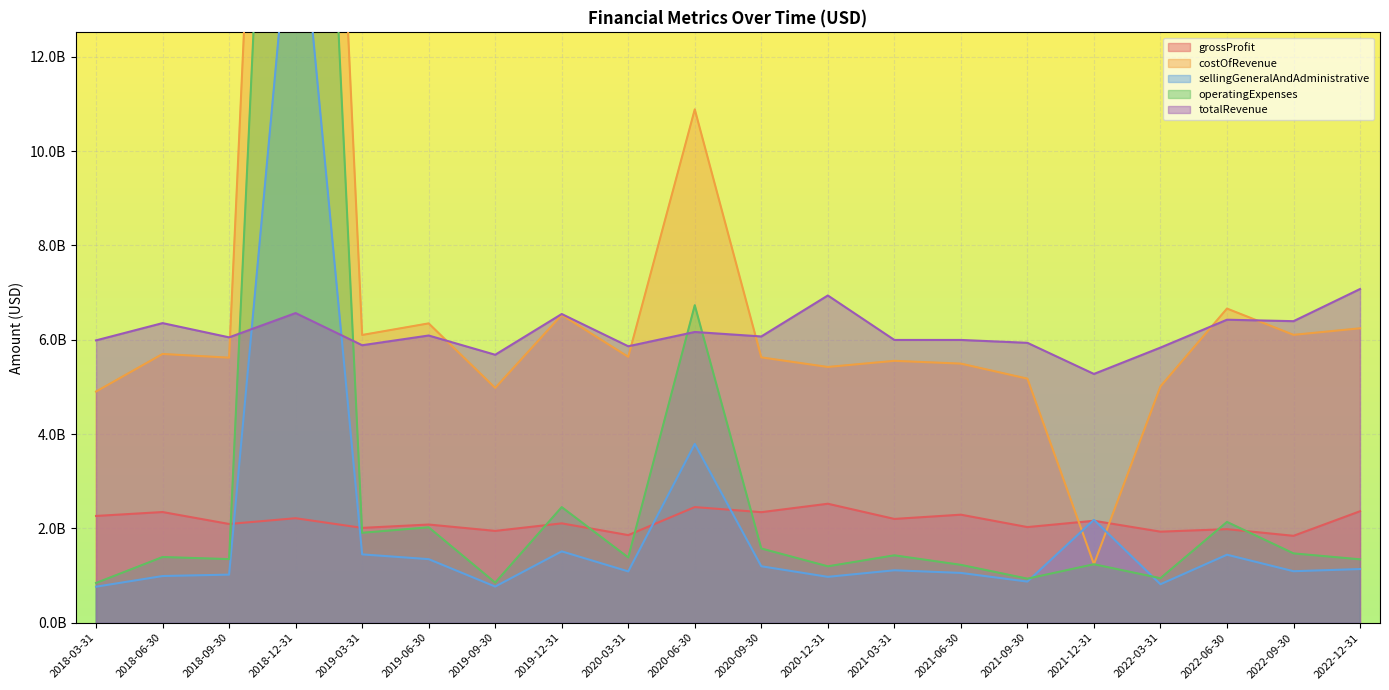

The value of grossProfit at 2020-09-30 is 2344000000. True or false?

True